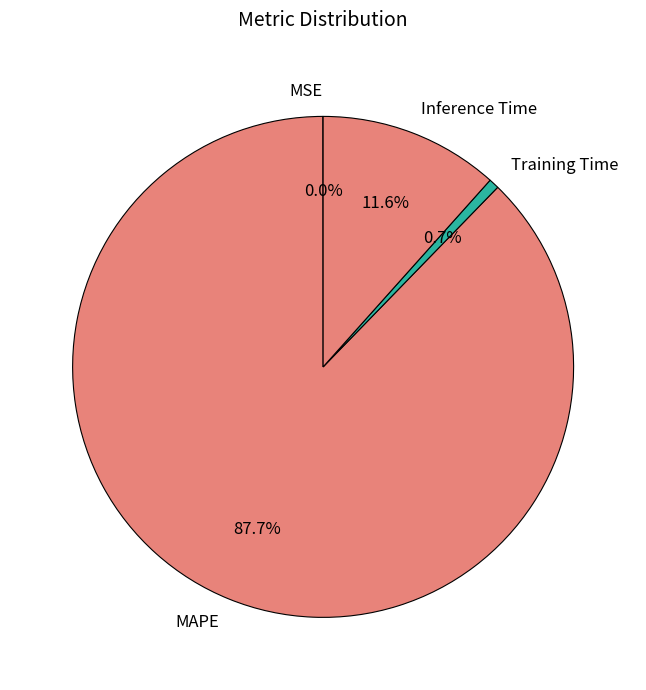

Is it true that MAPE is 88% of the pie?

True